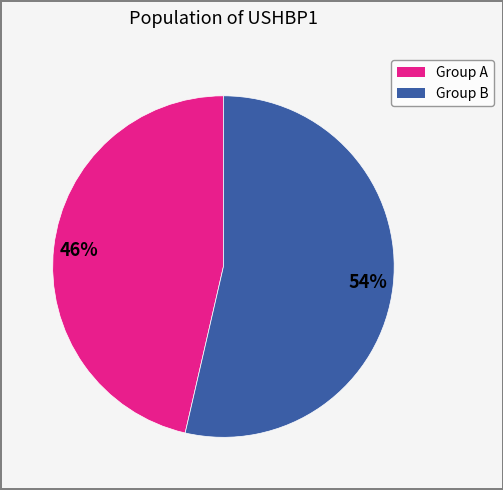

To the nearest percent, what is the average slice percentage?

50%